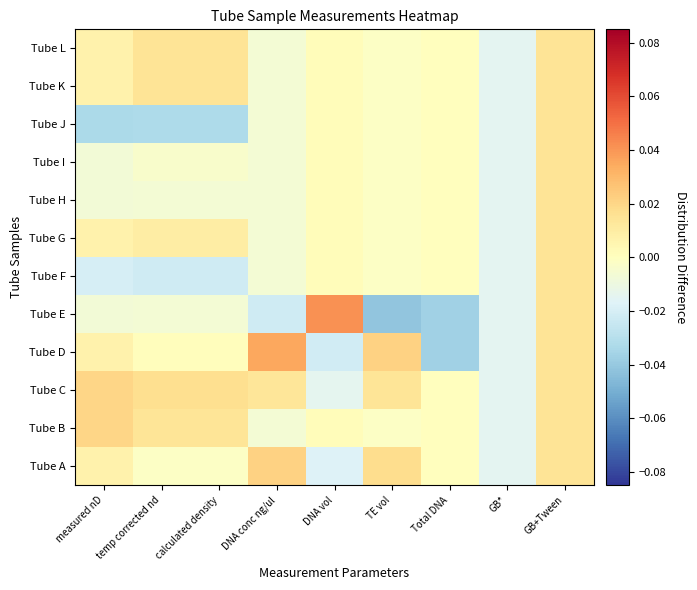

How many distinct data groups are displayed?

12